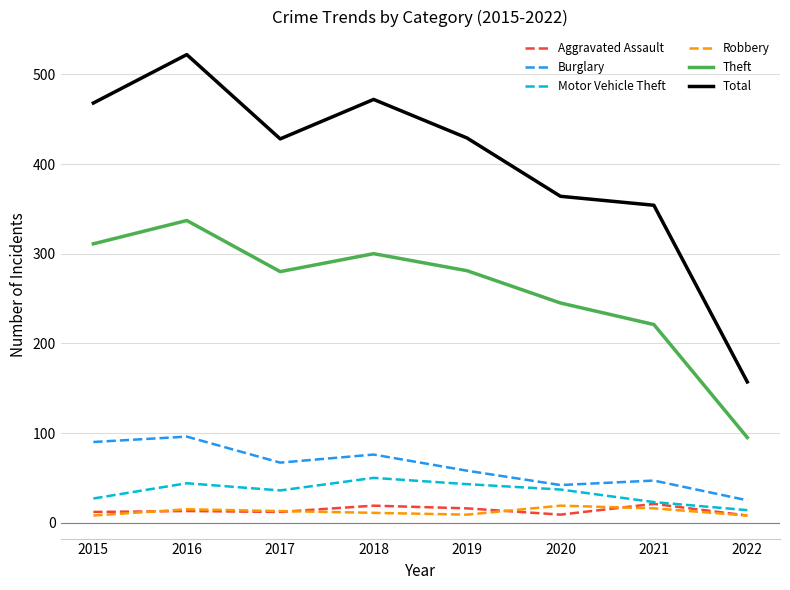

True or false: Total has a value of 788 at 2016.

False